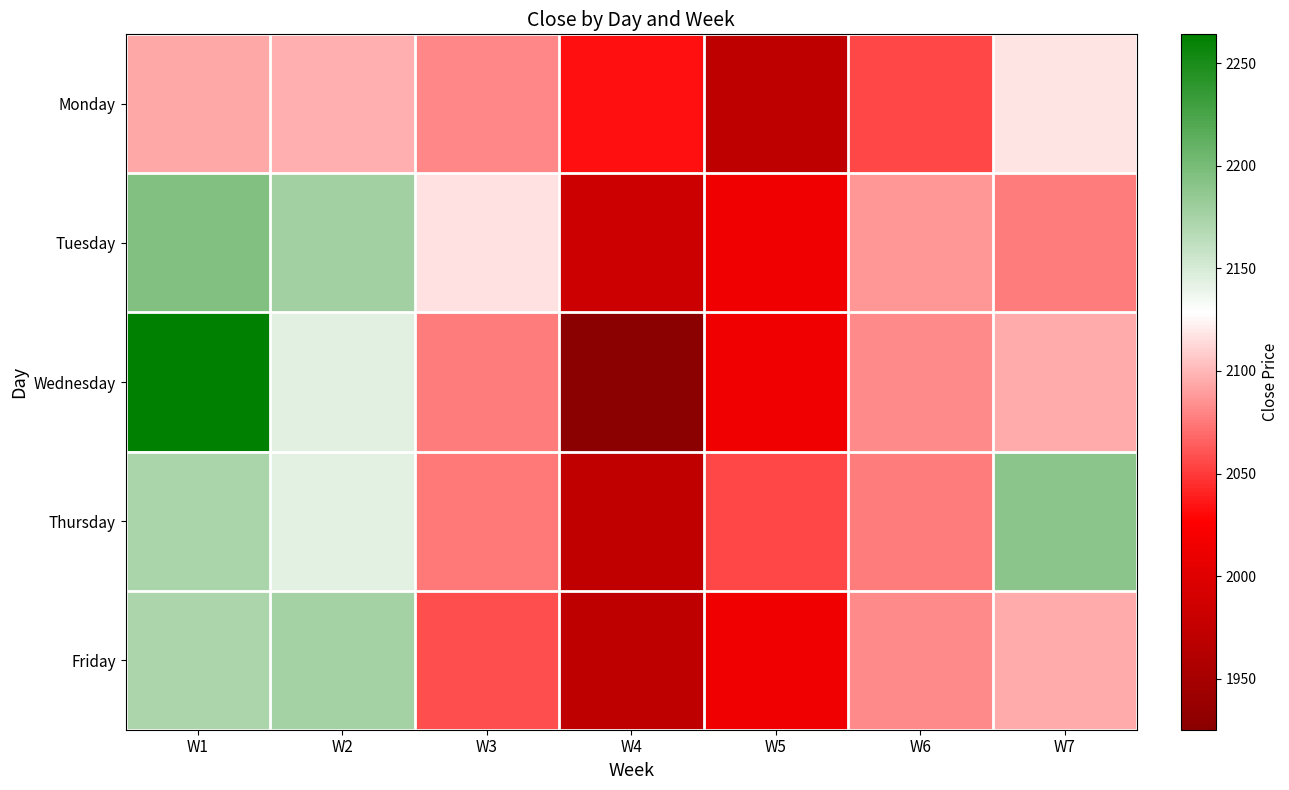

At which category is the sum across all series the highest?

W1